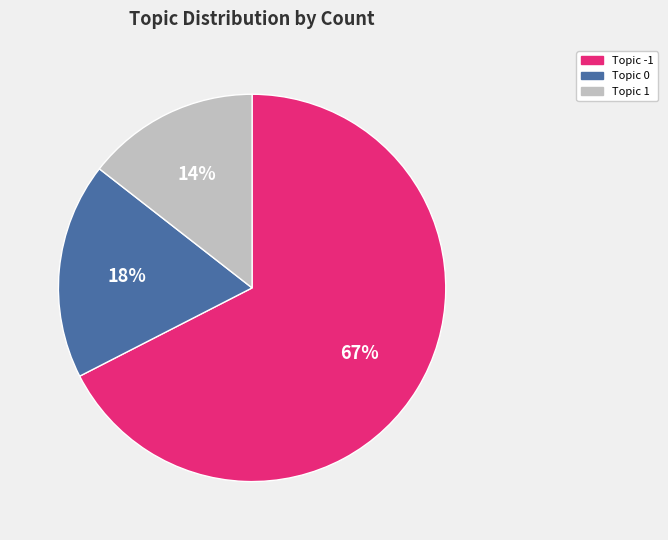

Does Topic -1 account for over 50% of the chart?

Yes